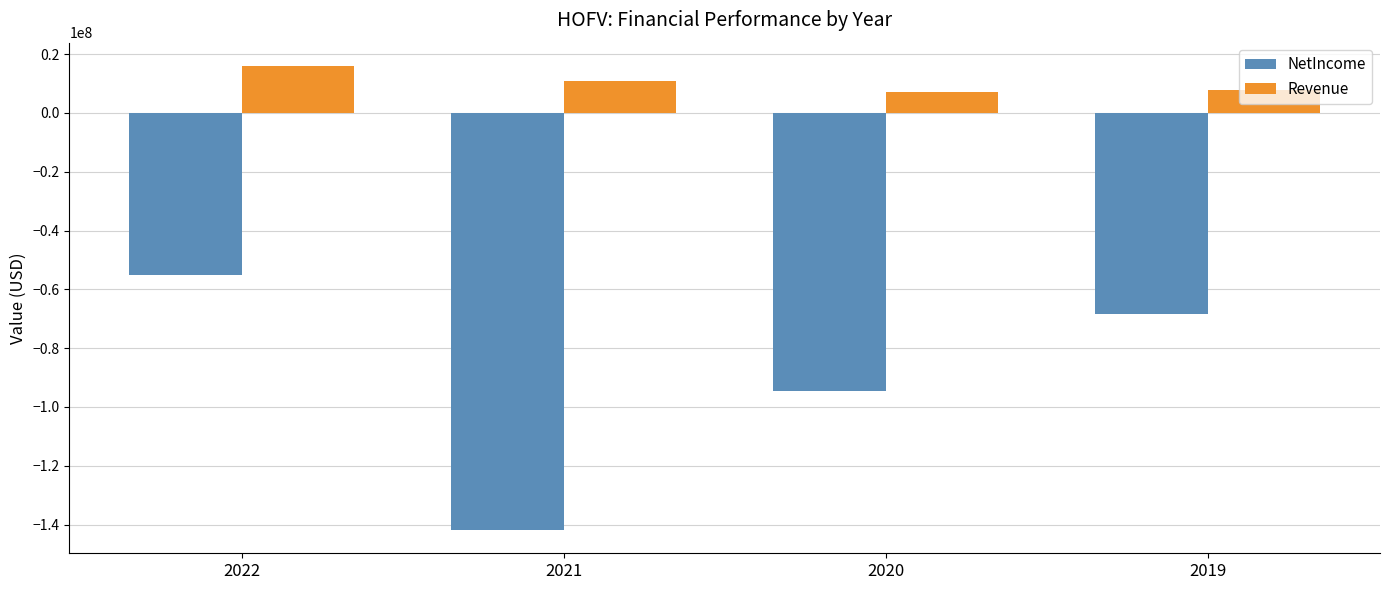

How many bars are there in each group?

2